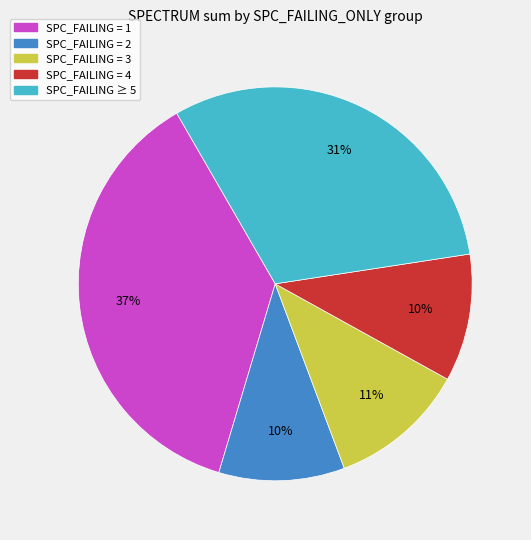

To the nearest percent, what is the difference between the largest and smallest slice percentages?

27%